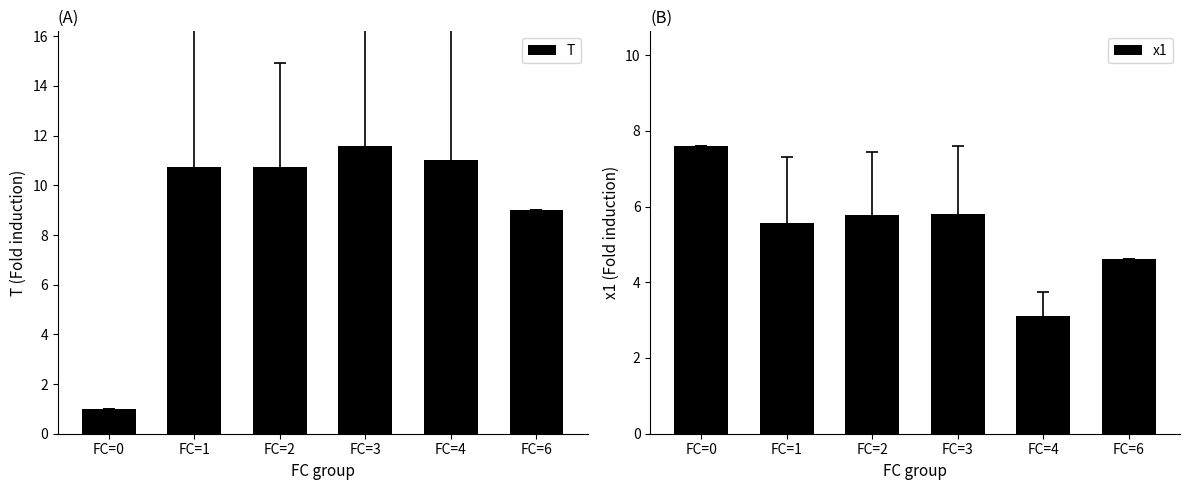

Are the bars horizontal?

No